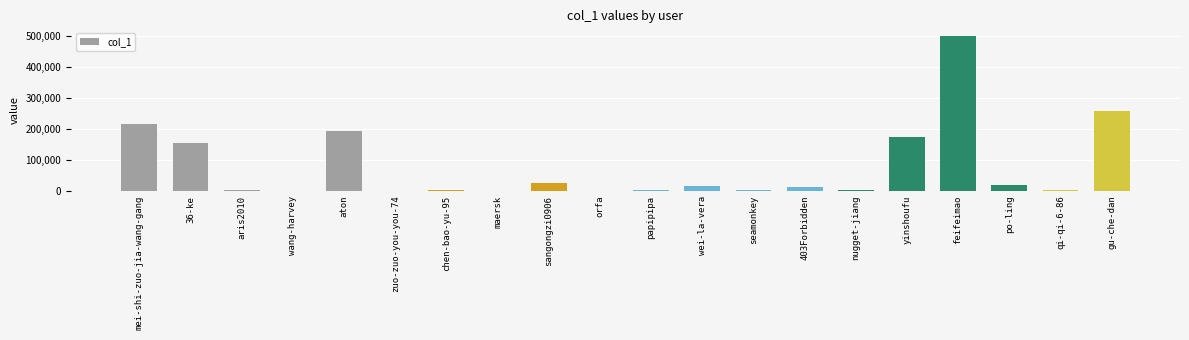

What is the greatest value displayed?

500802